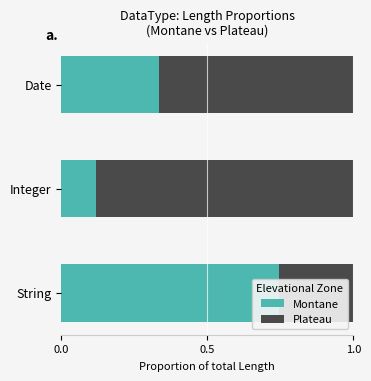

What position from the left is Date?

3